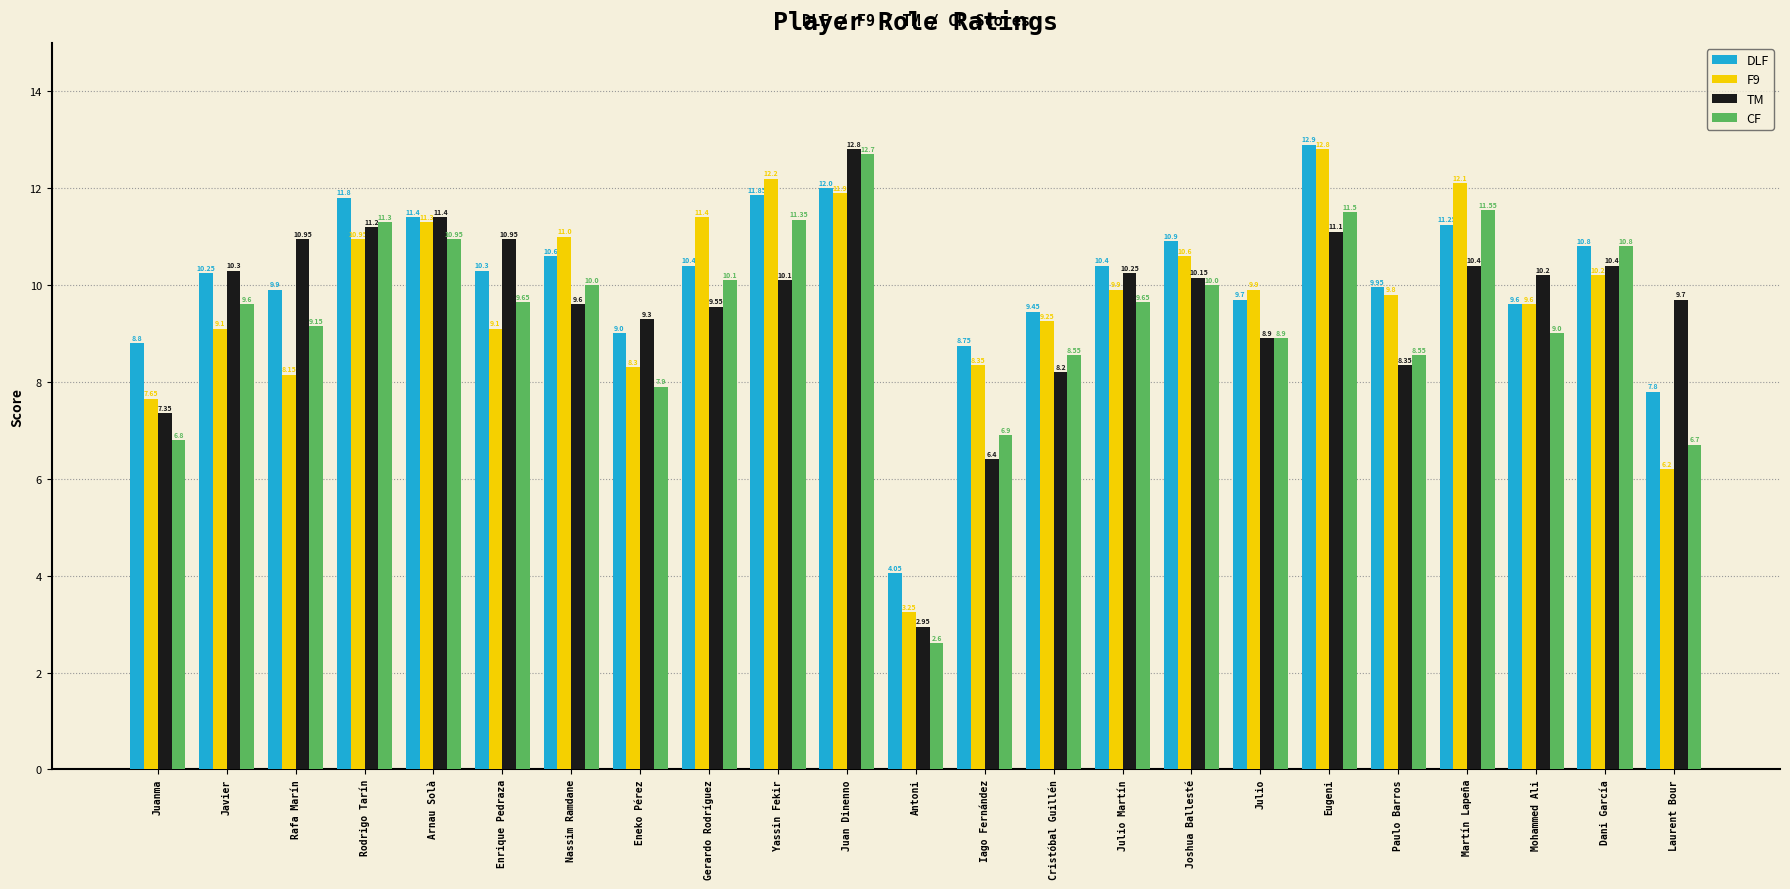

At which label does CF reach its minimum?

Antoni